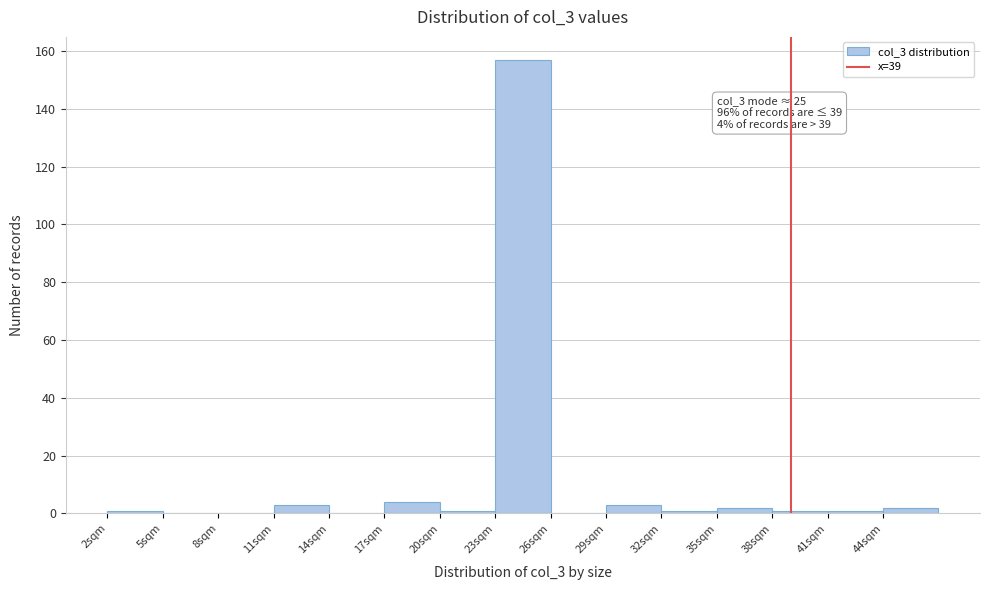

Over which range of the x-axis is the bar tallest?

23 to 26